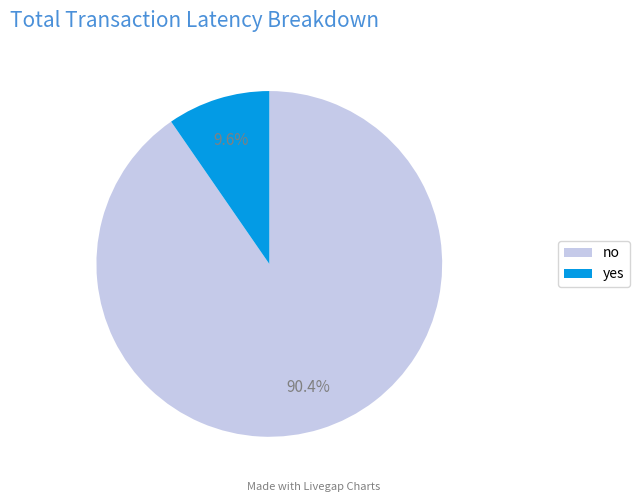

Combined, what portion of the pie is no and yes?

100.0%